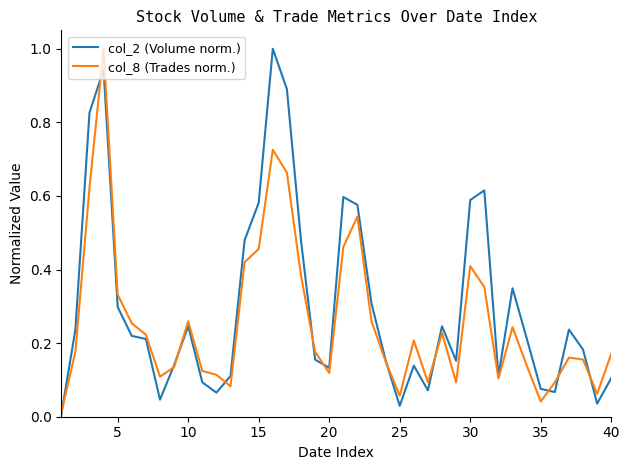

What is the maximum value shown in the chart?

1.0